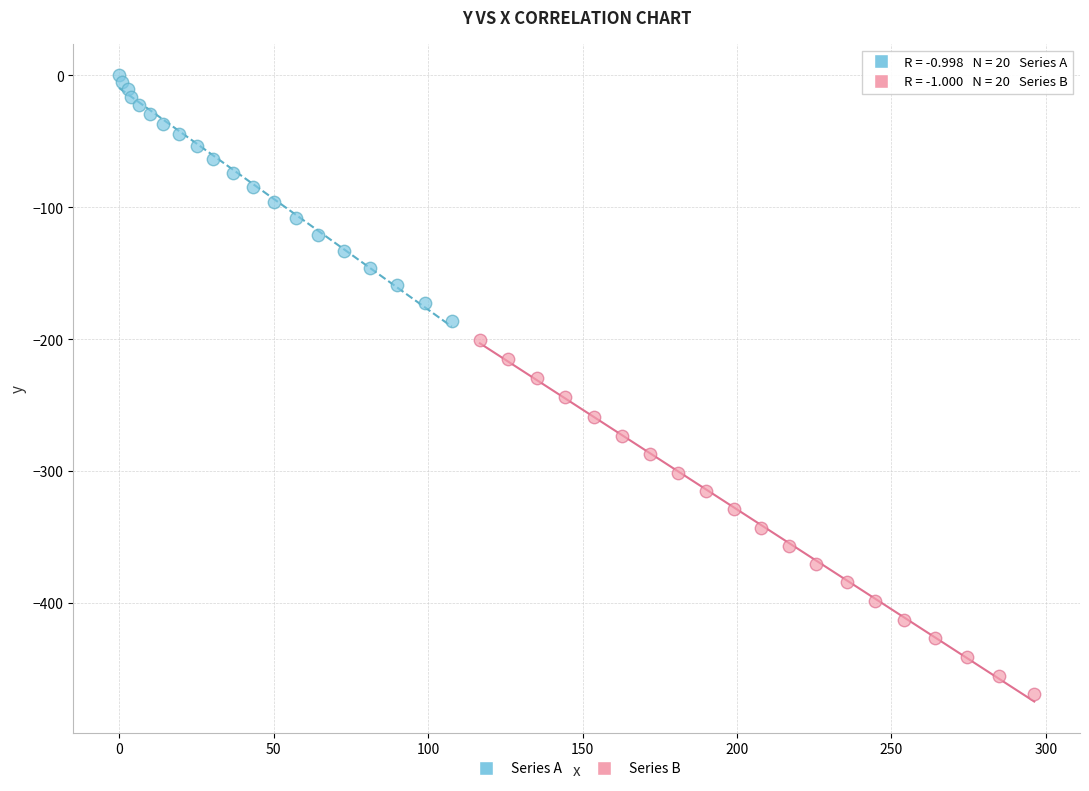

Which series reaches the minimum Y coordinate?

Series B